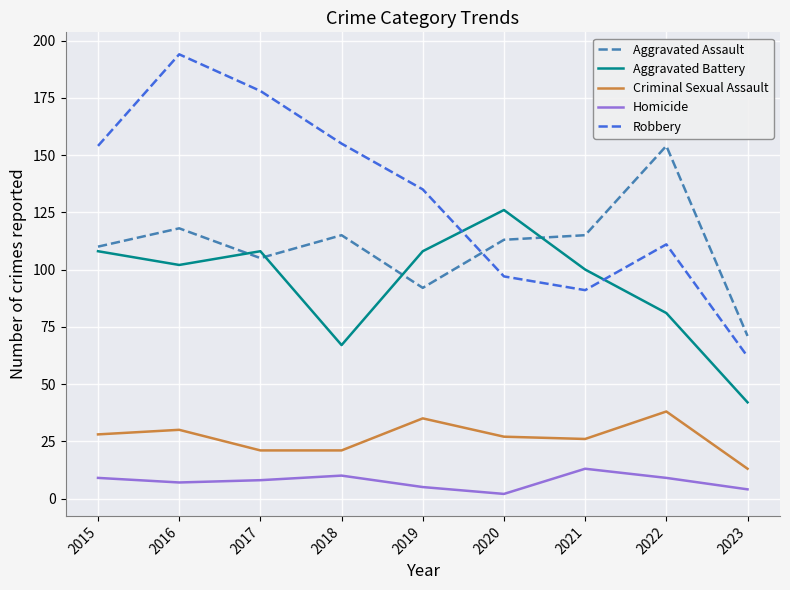

Which series has the largest range (max minus min)?

Robbery